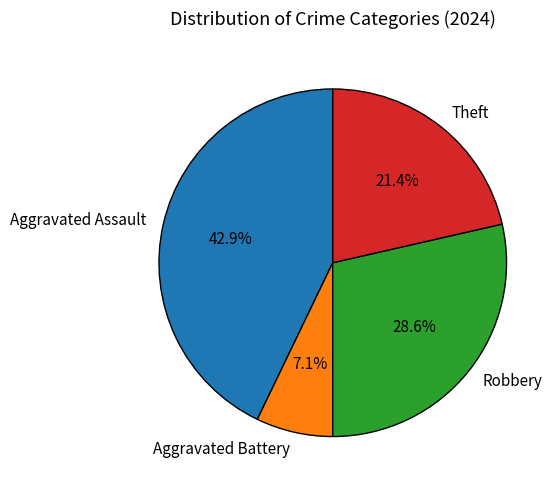

How much of the chart is everything except Aggravated Assault?

57.1%